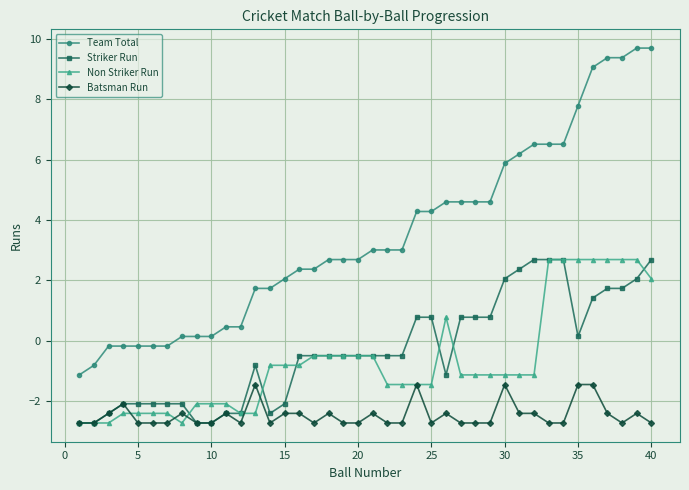

Which series has the largest total across all categories?

Team Total